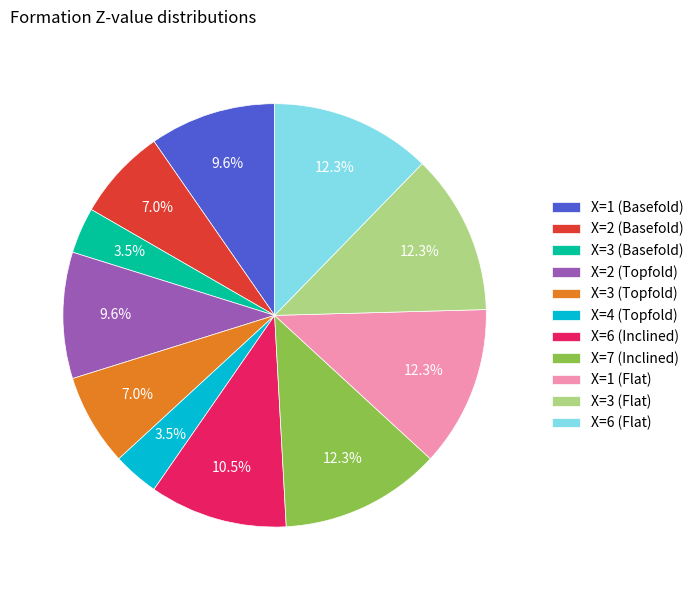

The X=3 (Topfold) slice represents 1% of the pie. True or false?

False